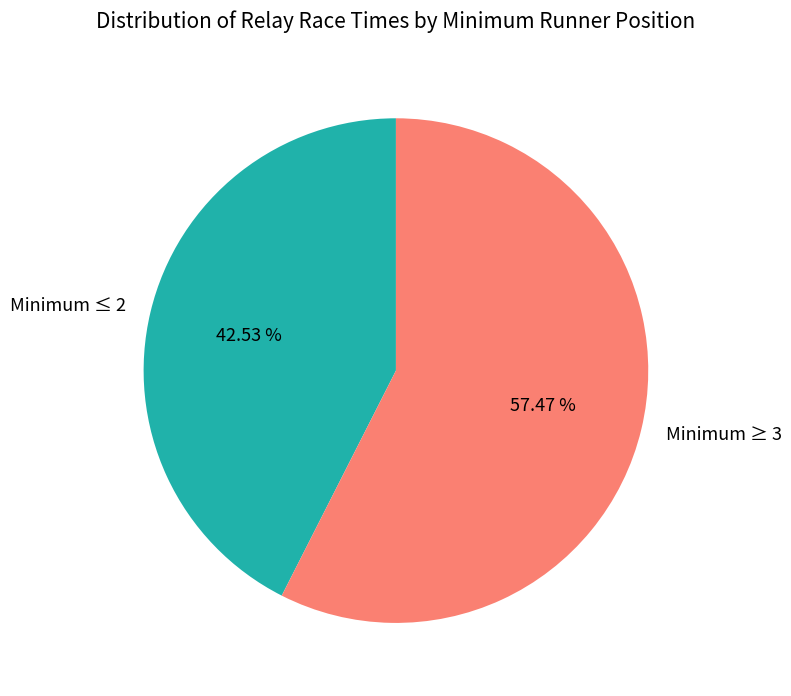

How many slices are in this pie chart?

2